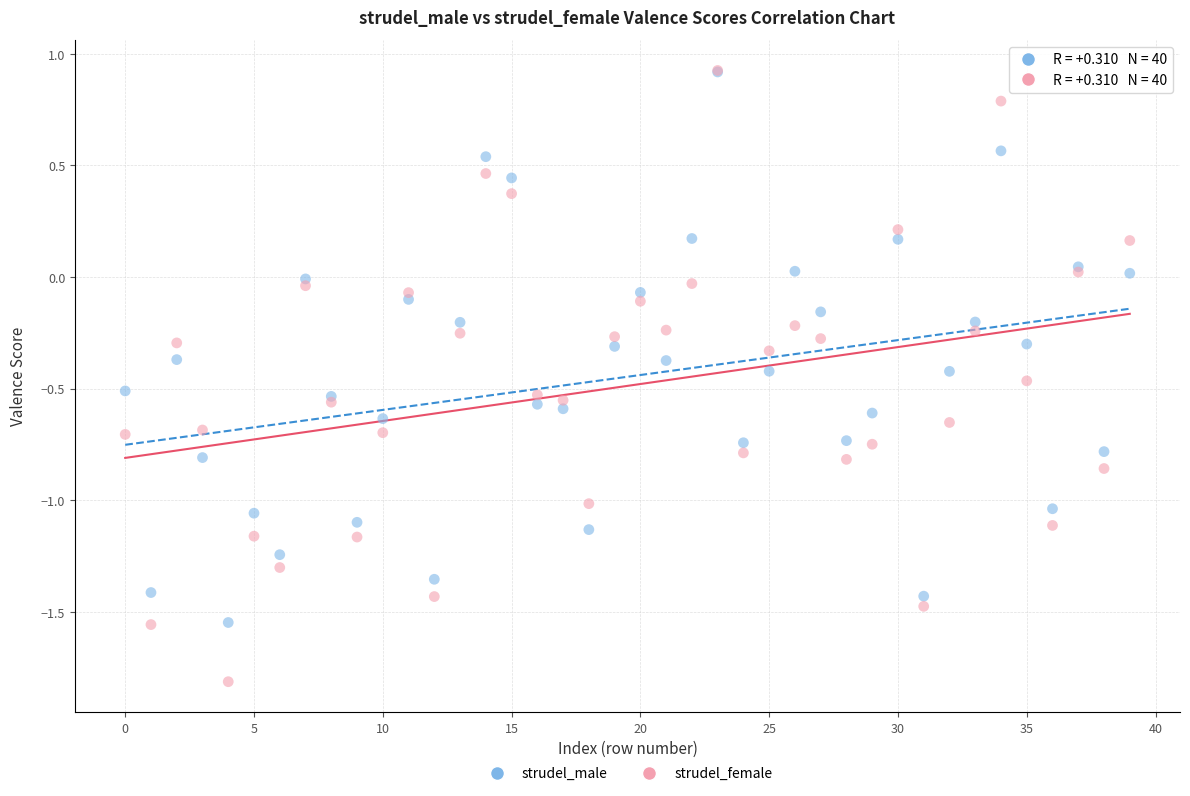

What are all the series names shown in the legend?

strudel_male, strudel_female